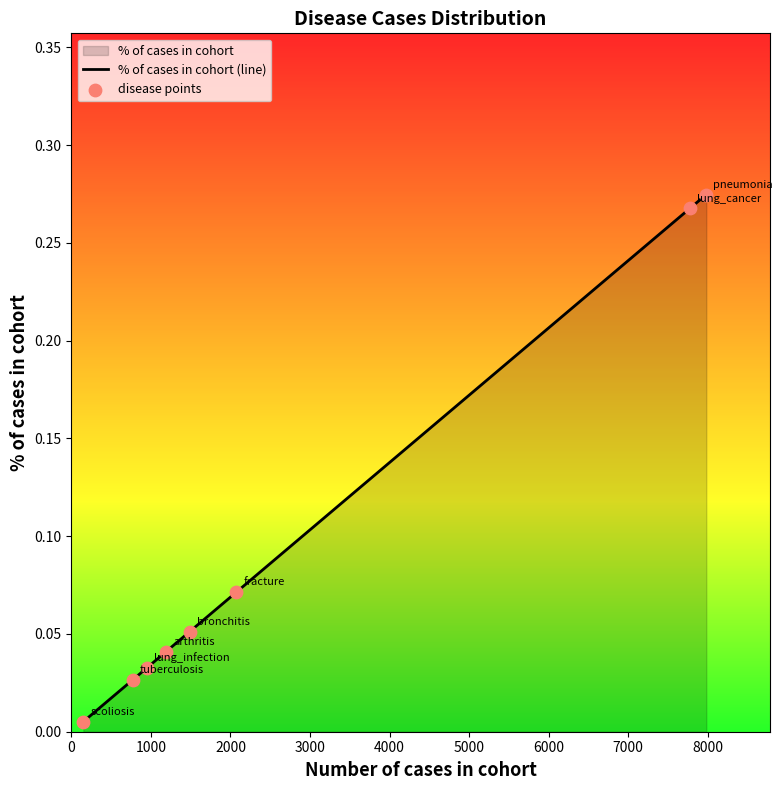

Which series has the largest total across all categories?

% of cases in cohort (line)